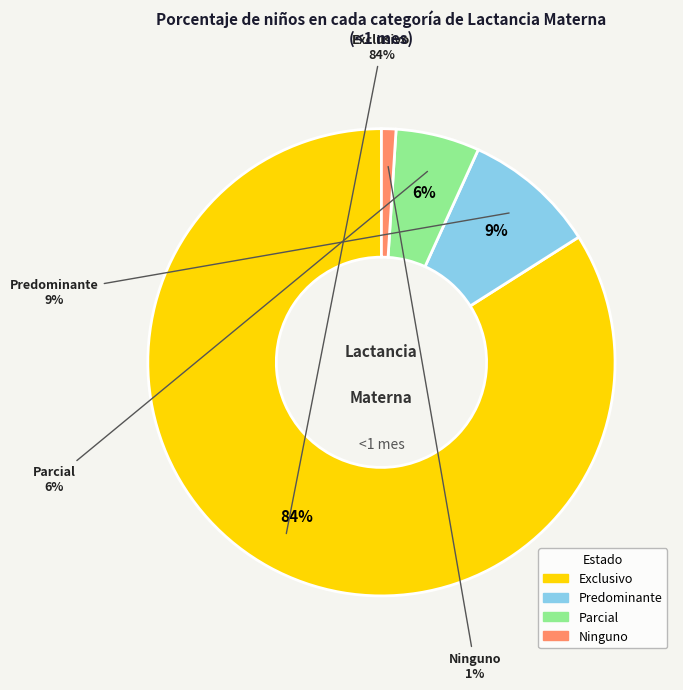

To the nearest percent, what percentage of the pie is Exclusivo?

84%